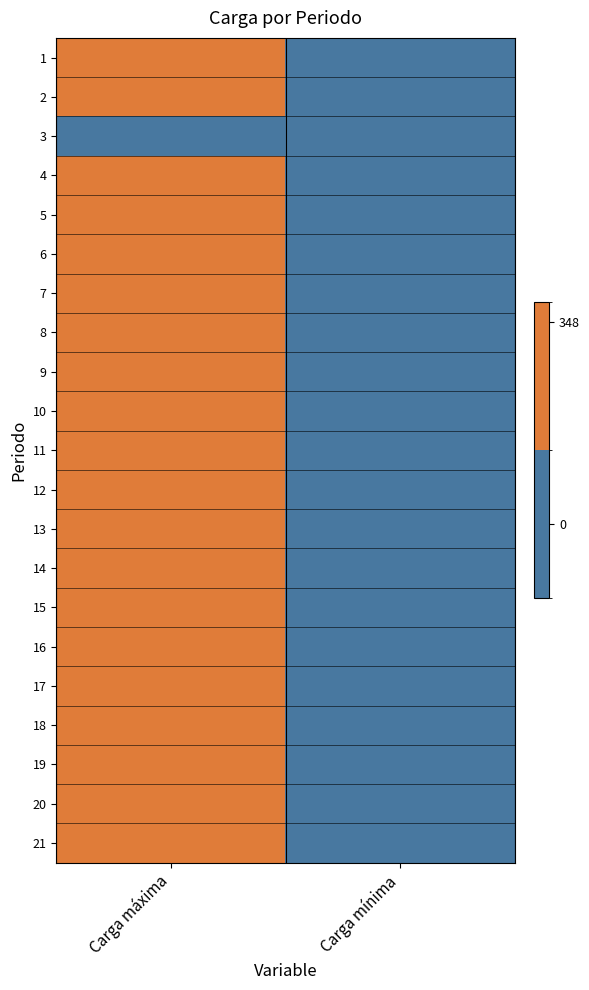

How many distinct data groups are displayed?

21